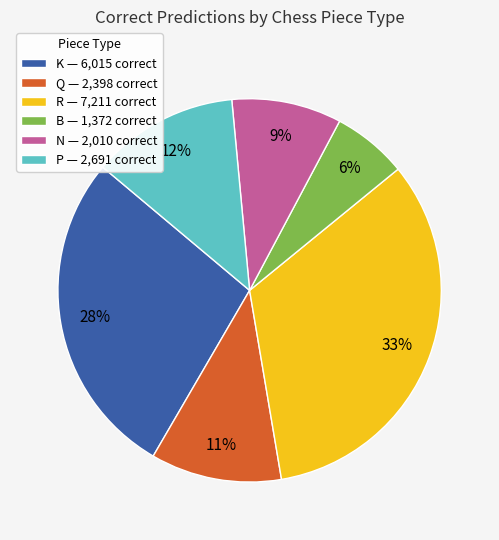

Which slice is the largest?

R